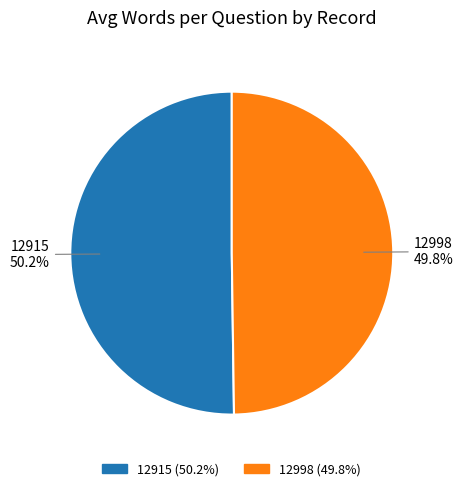

Is there a majority slice in this chart?

Yes